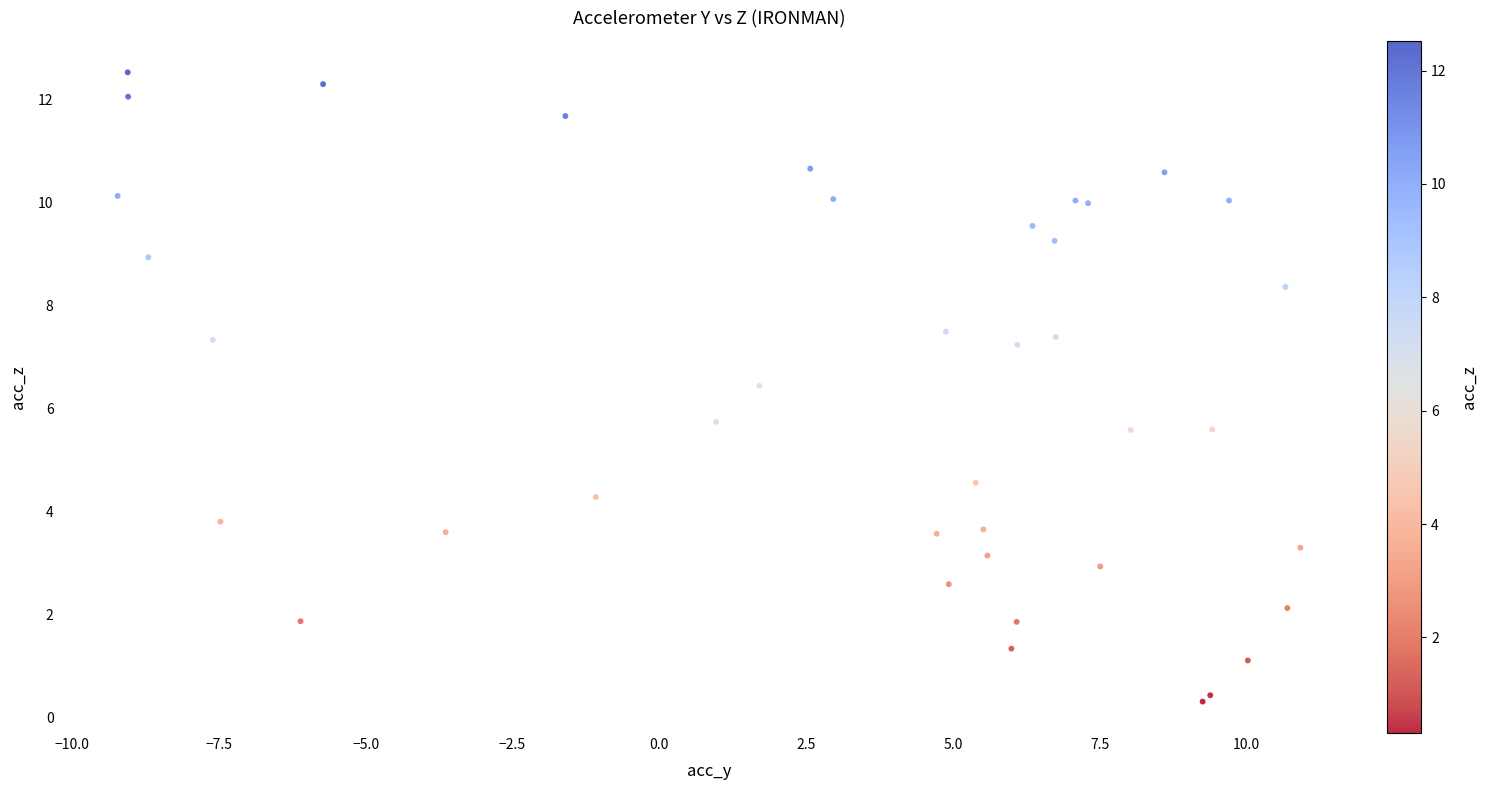

What Y value in the scatter plot is closest to 6?

5.7